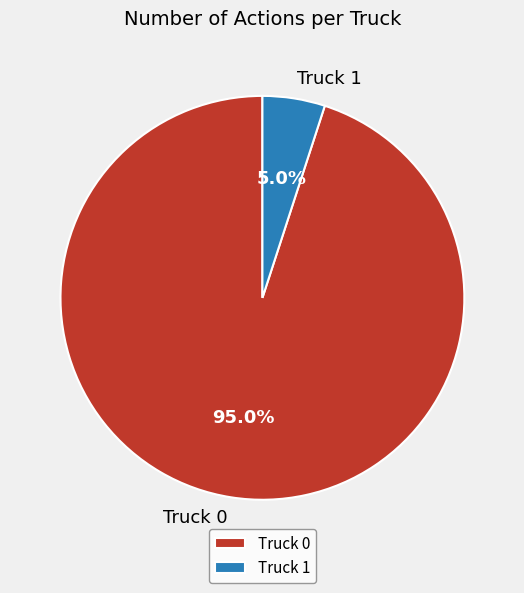

What is the majority slice?

Truck 0